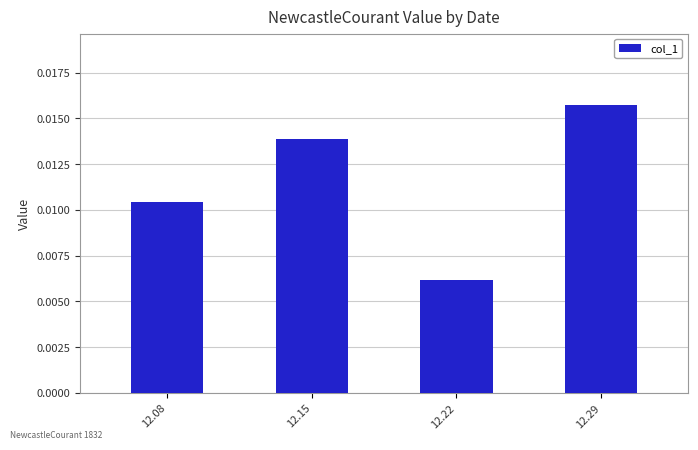

Rank the categories by value from highest to lowest.

12.29, 12.15, 12.08, 12.22